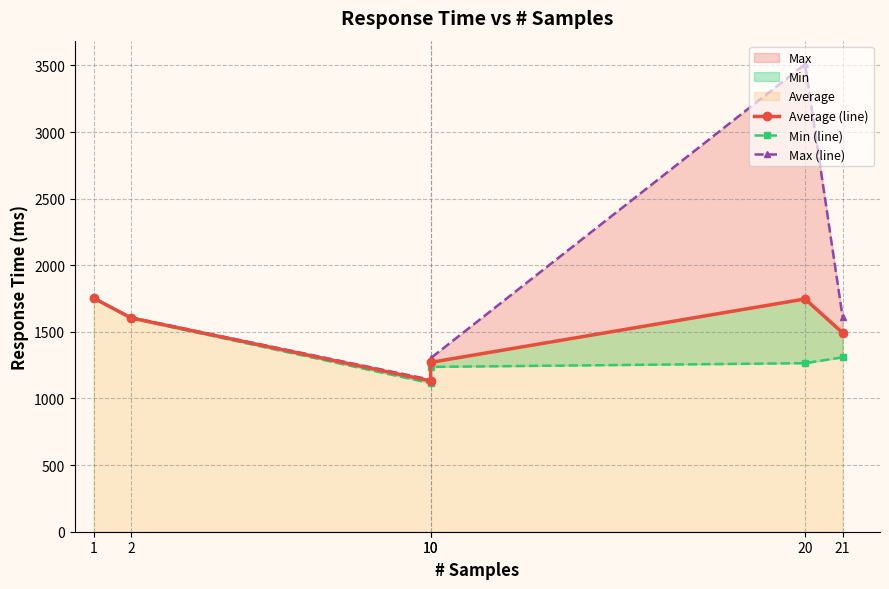

Which has a higher value, 10 or 2?

2